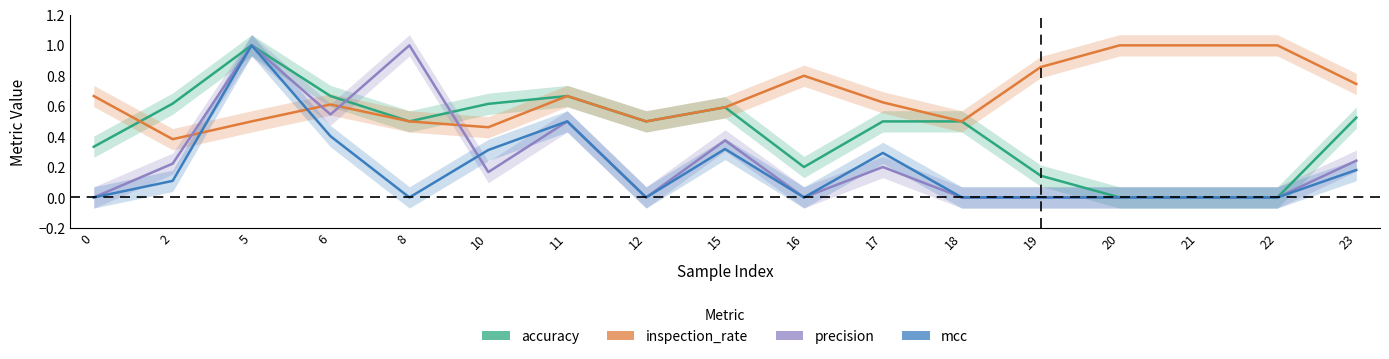

Which series has the largest total across all categories?

inspection_rate